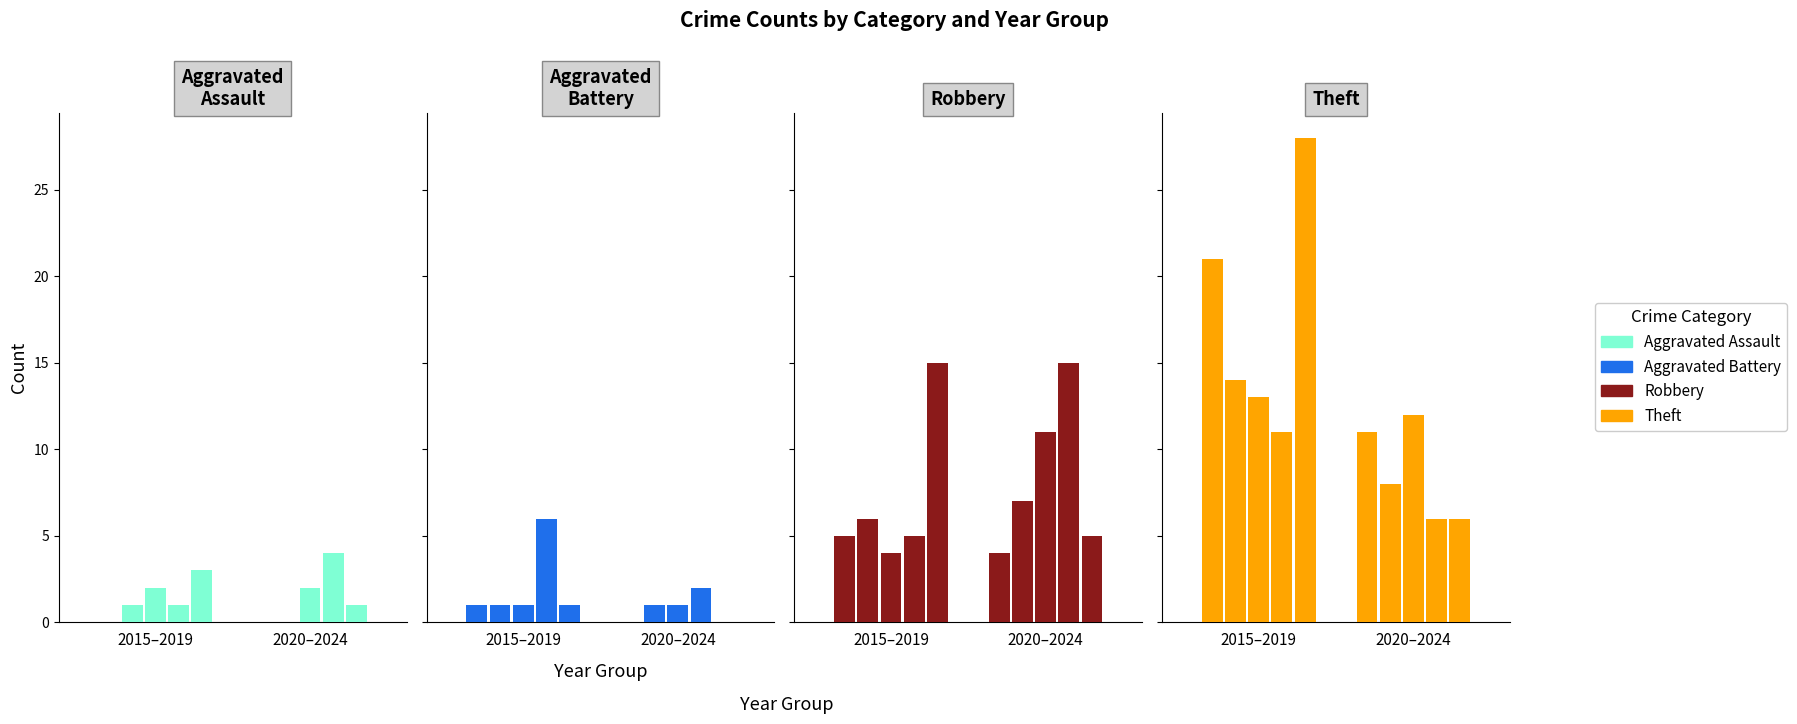

Read the Theft value at 2021, to the nearest 10.

10